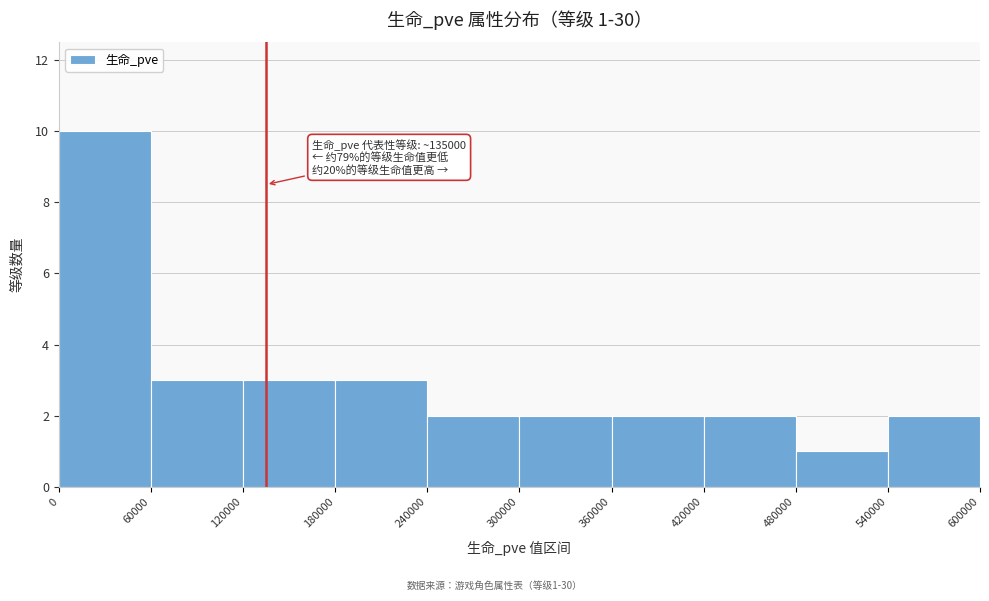

Which range on the x-axis has the tallest bar?

0 to 60000